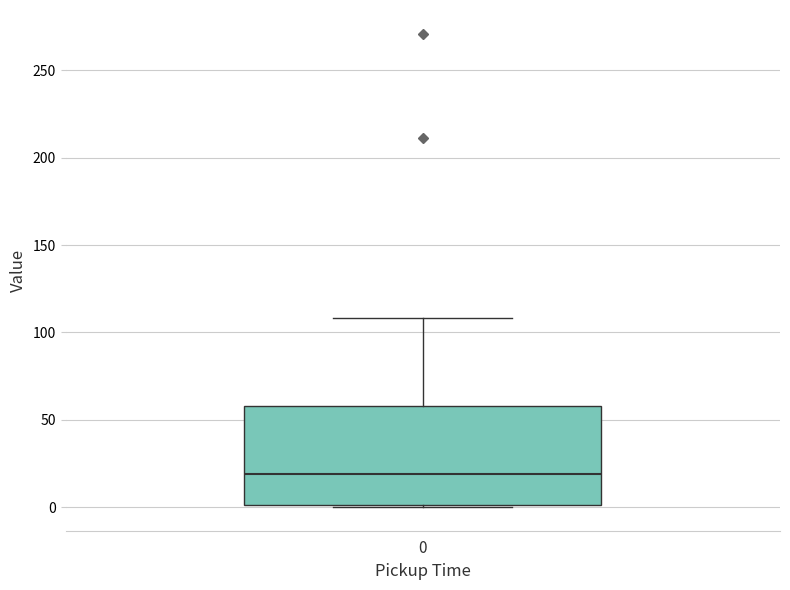

Read this box plot against the y-axis: the position of the median line, the range covered by the box, and the ends of both whiskers. The values are not printed on the chart, so give them approximately, as read against the axis.

median 20, box 0 to 60, whiskers 0 to 110